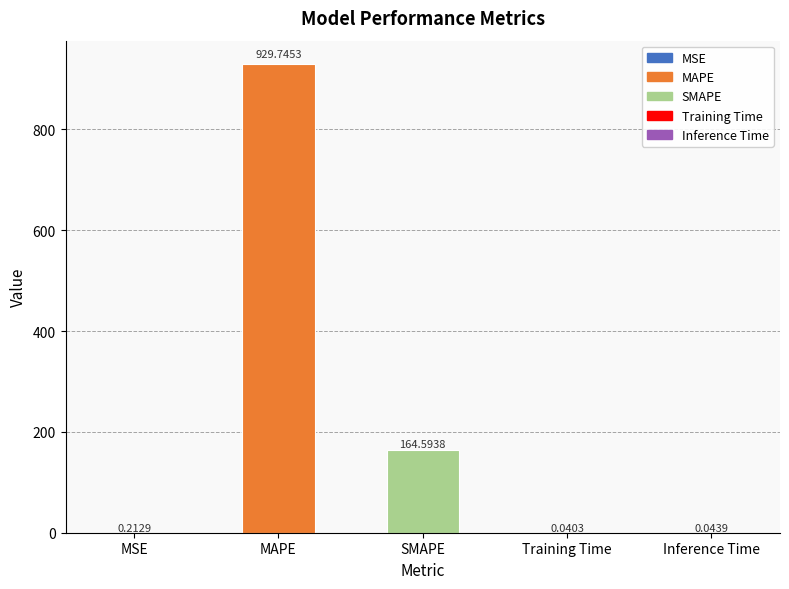

What is the sum of the values at Training Time and MAPE?

929.8